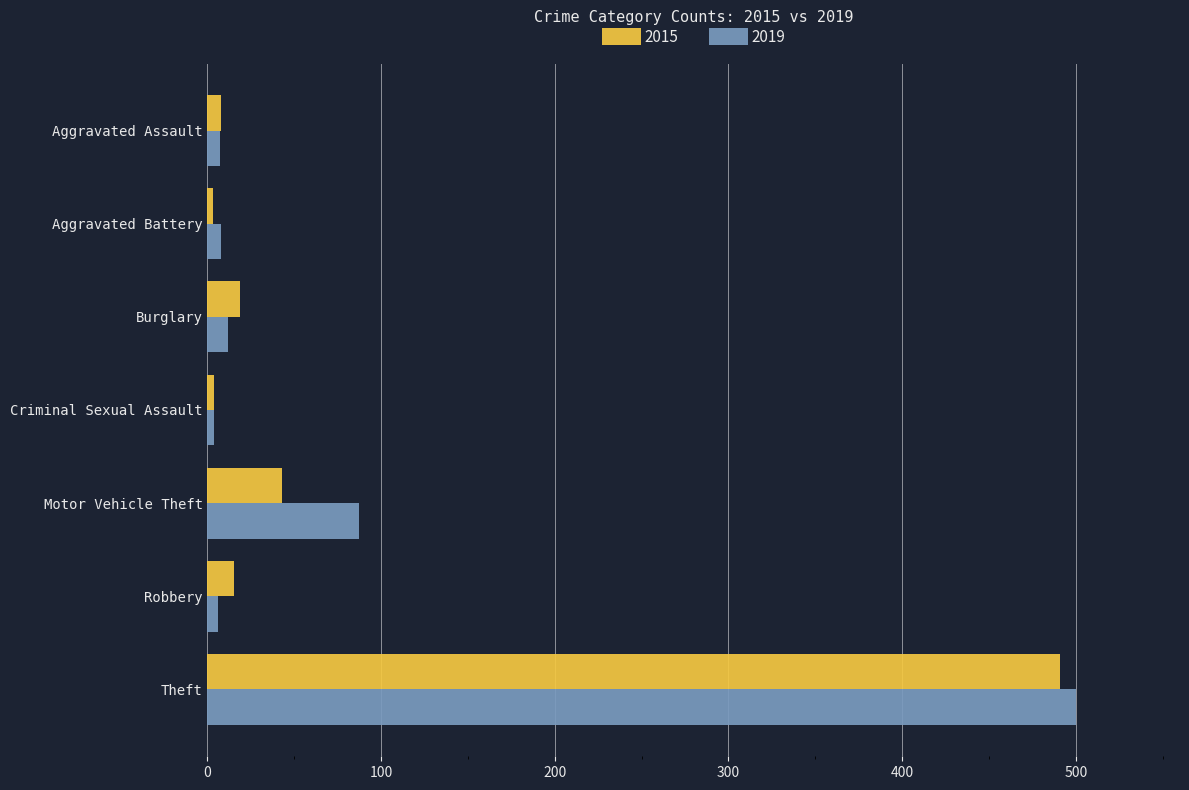

The value of 2015 at Theft is 491. True or false?

True